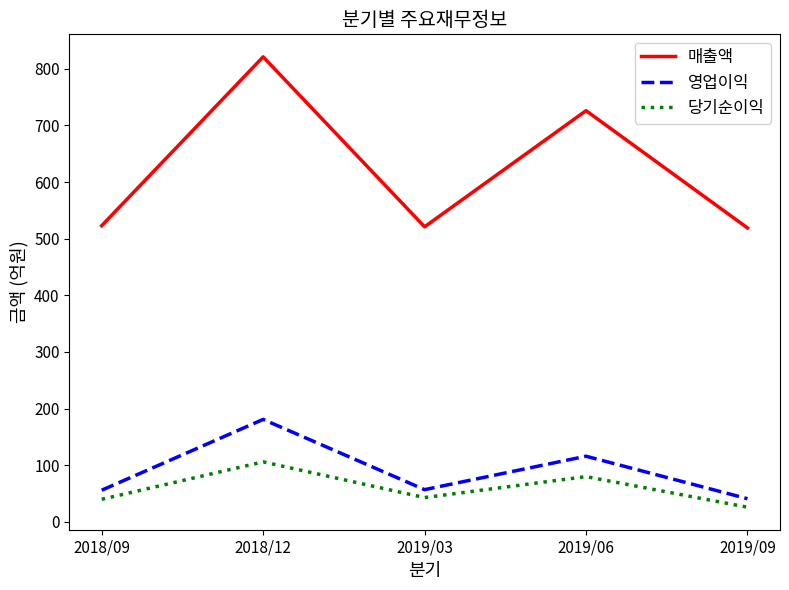

At how many categories does at least one series exceed 130?

5